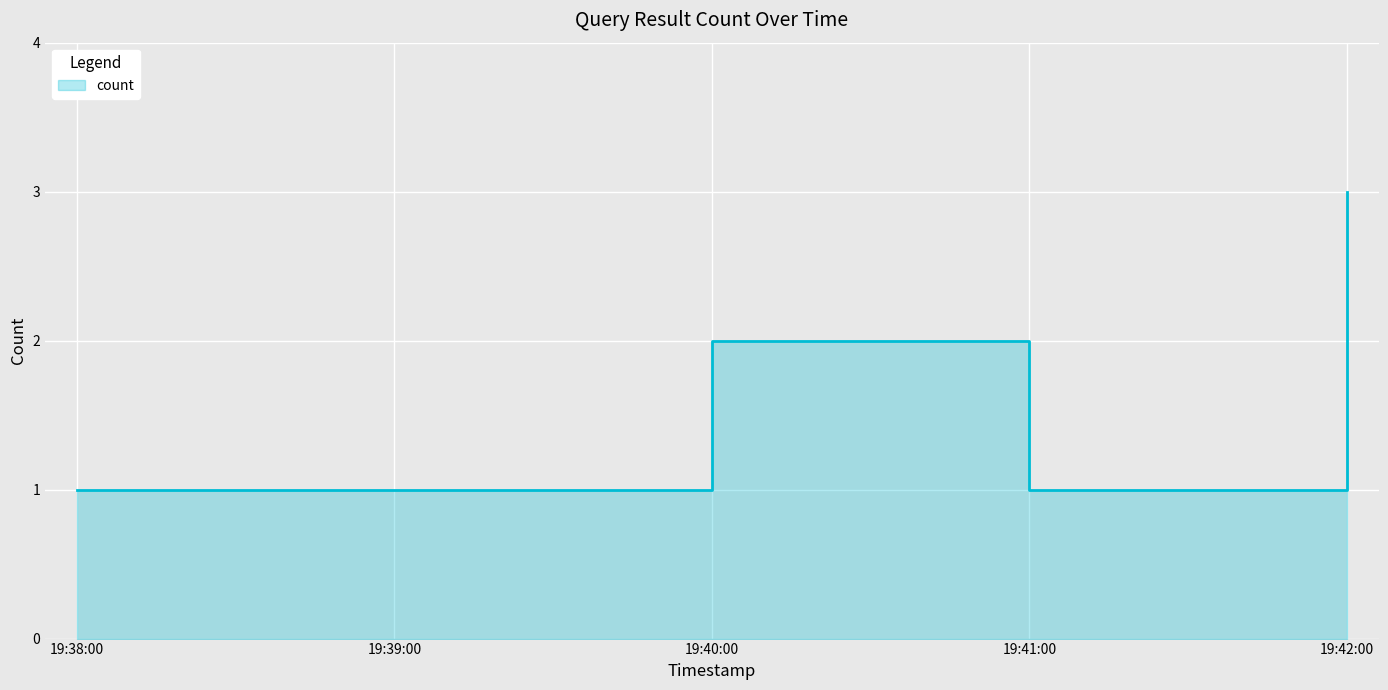

True or false: the data shows 1 at 19:41:00.

True